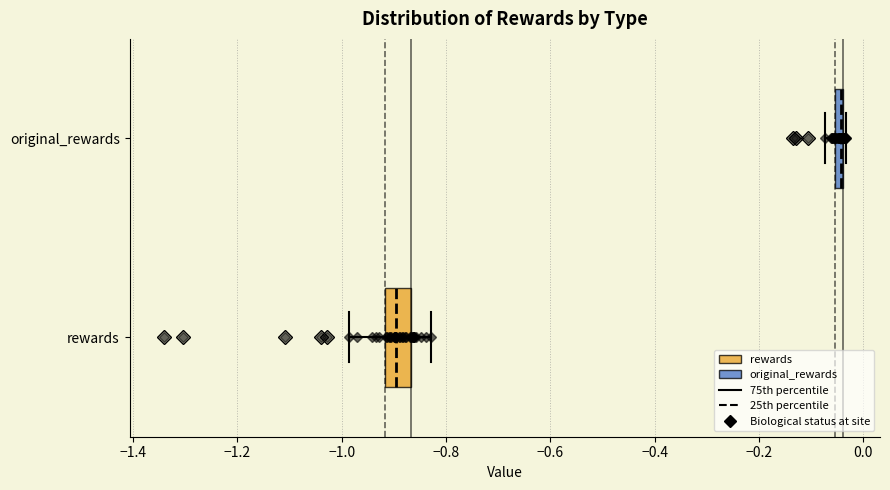

Where is the right edge of the box for original_rewards on the x-axis? The values are not printed on the chart, so give them approximately, as read against the axis.

-0.04